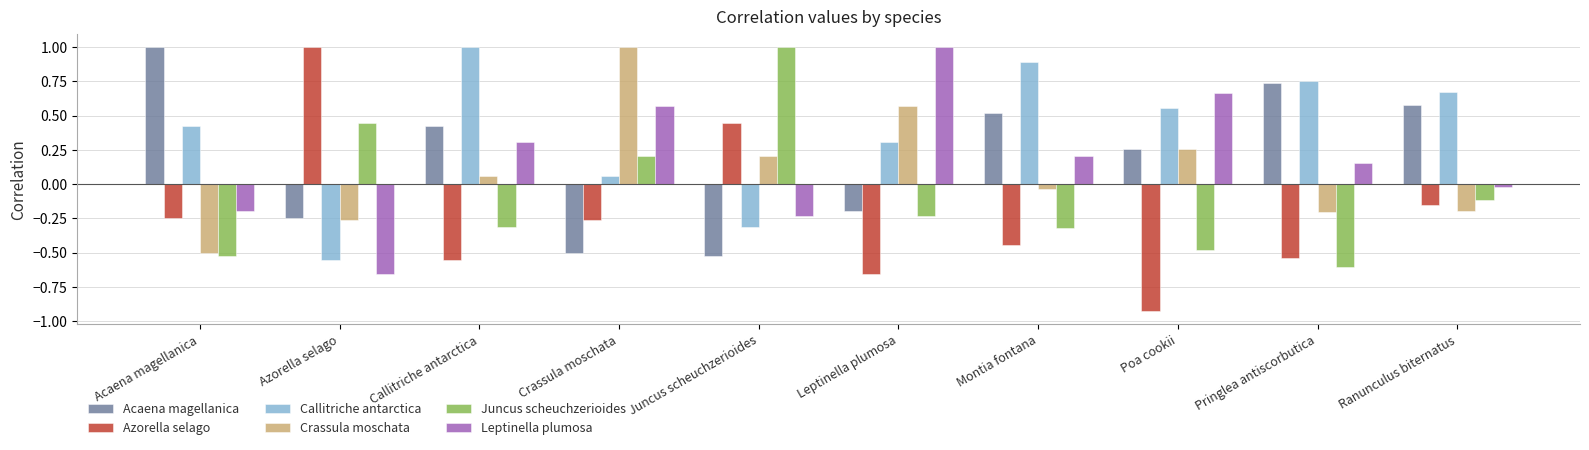

Rank the categories by Callitriche antarctica value from highest to lowest.

Callitriche antarctica, Montia fontana, Pringlea antiscorbutica, Ranunculus biternatus, Poa cookii, Acaena magellanica, Leptinella plumosa, Crassula moschata, Juncus scheuchzerioides, Azorella selago